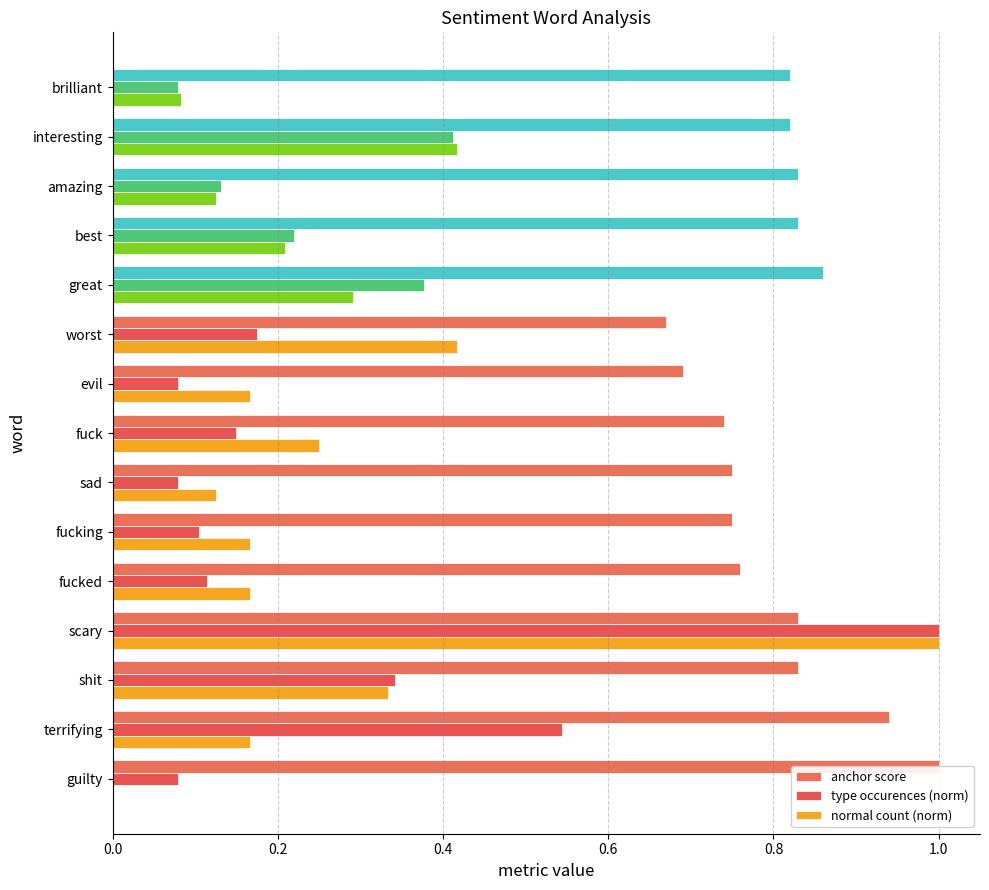

What are all the series names shown in the legend?

anchor score, type occurences (norm), normal count (norm)